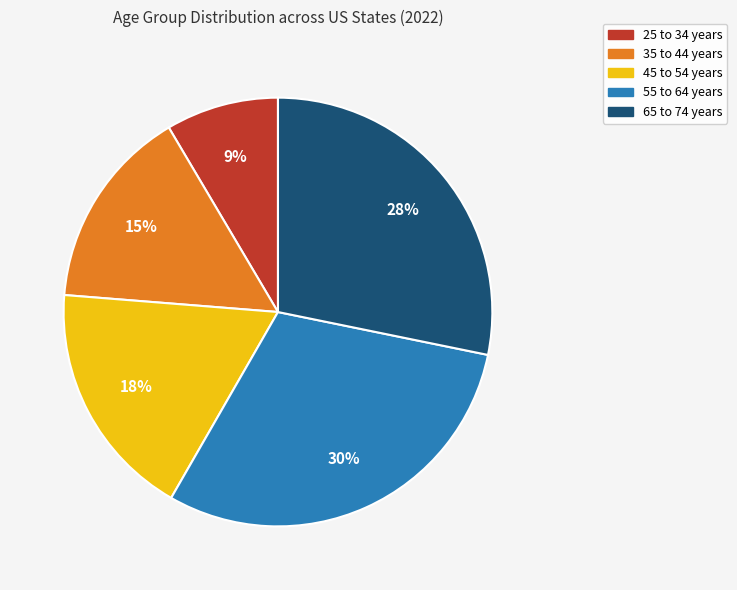

Do 35 to 44 years and 55 to 64 years together represent more than half of the pie?

No